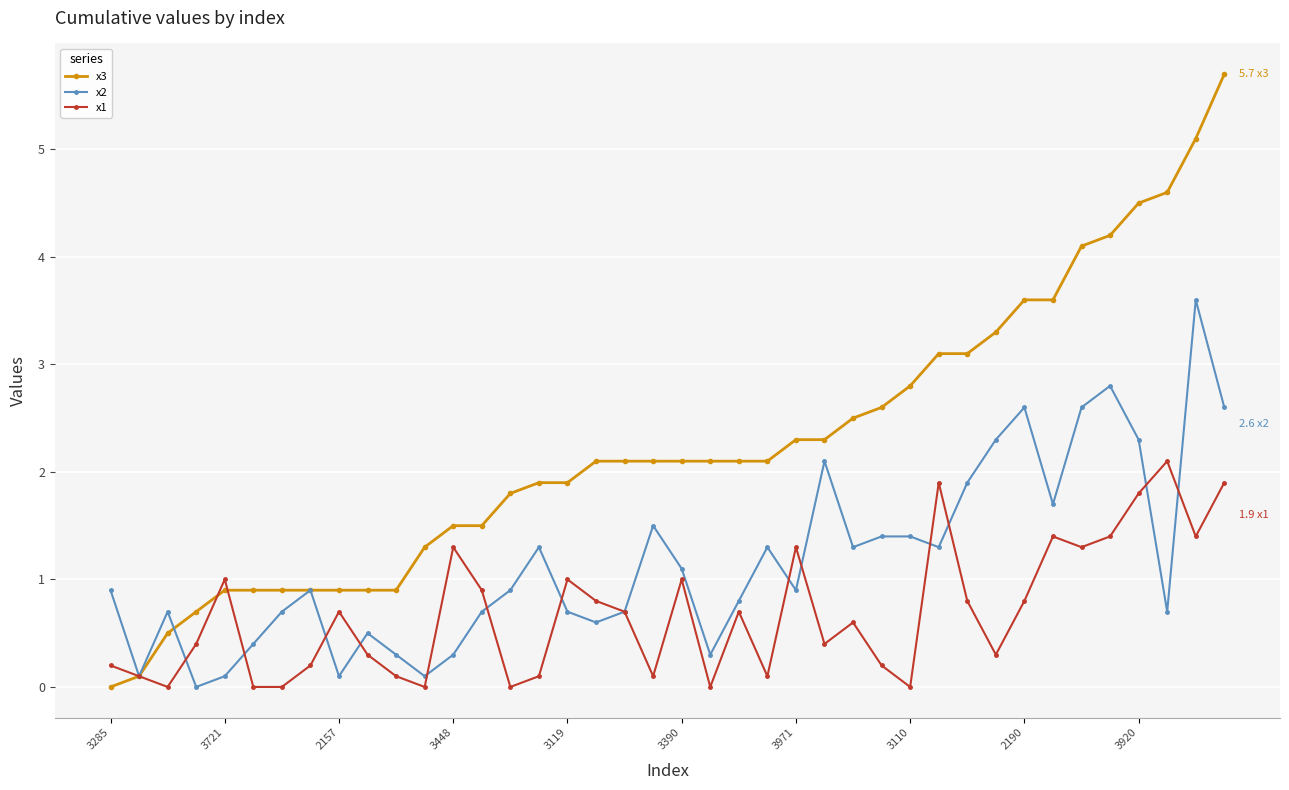

Which series has the largest range (max minus min)?

x3